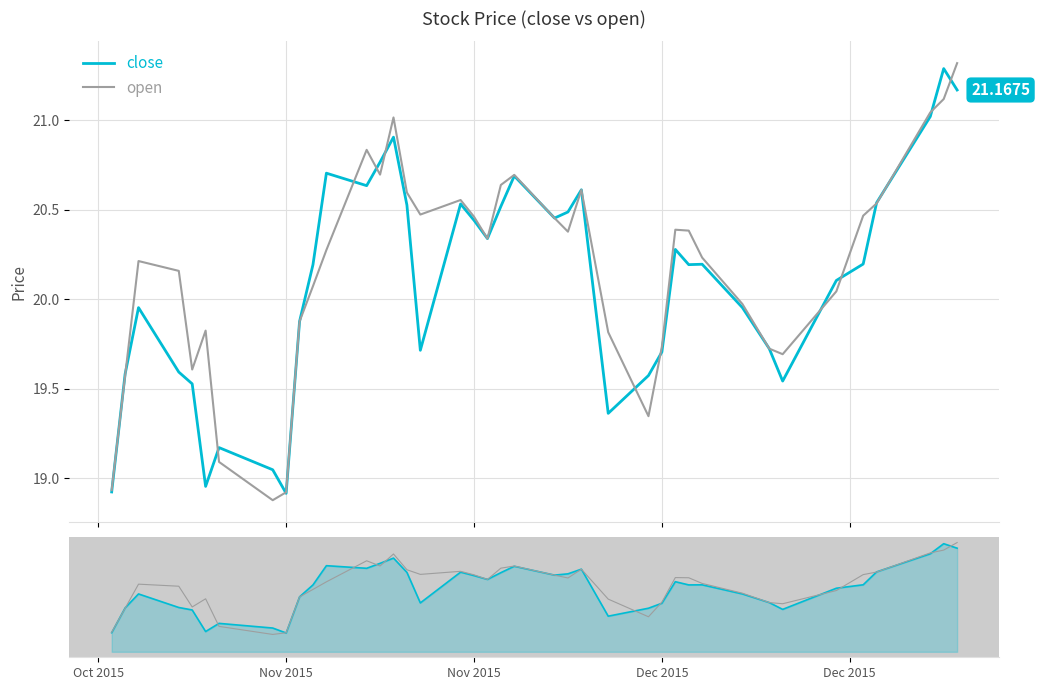

Between which two adjacent categories do close and open first intersect?

Oct 2015 and Nov 2015